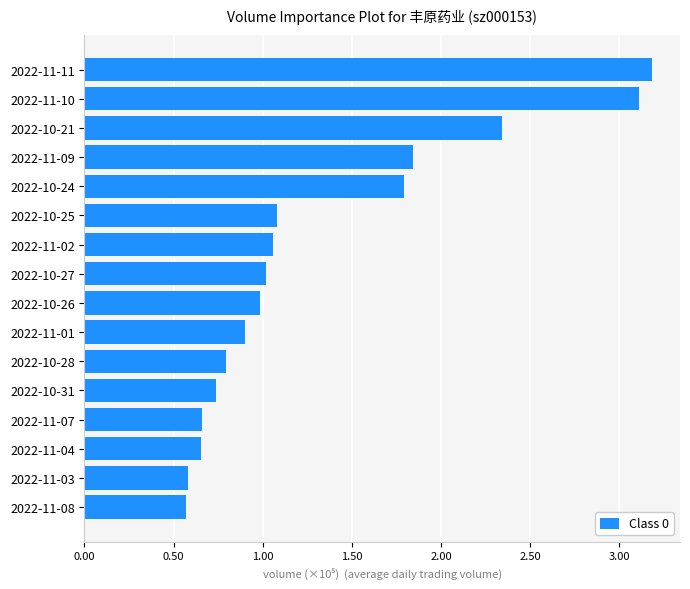

What is the smallest value displayed?

57172